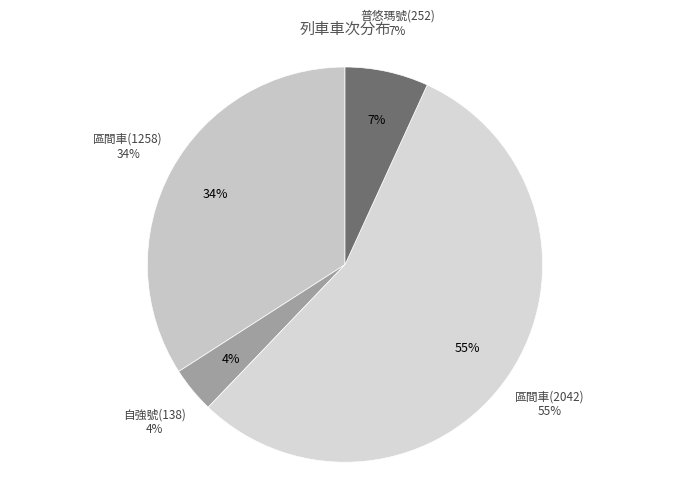

Rank the categories by value from highest to lowest.

區間車(2042), 區間車(1258), 普悠瑪號(252), 自強號(138)